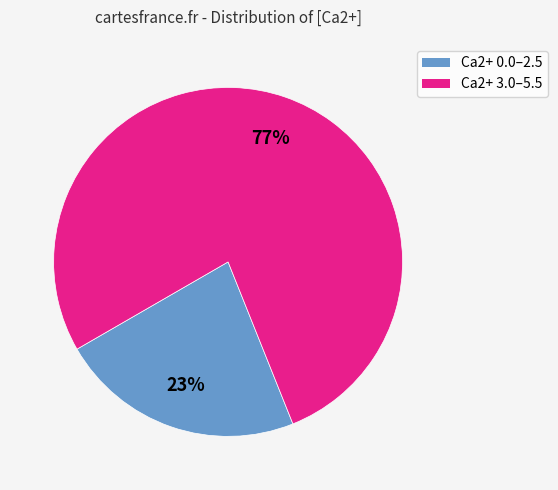

Does any single category account for the majority?

Yes